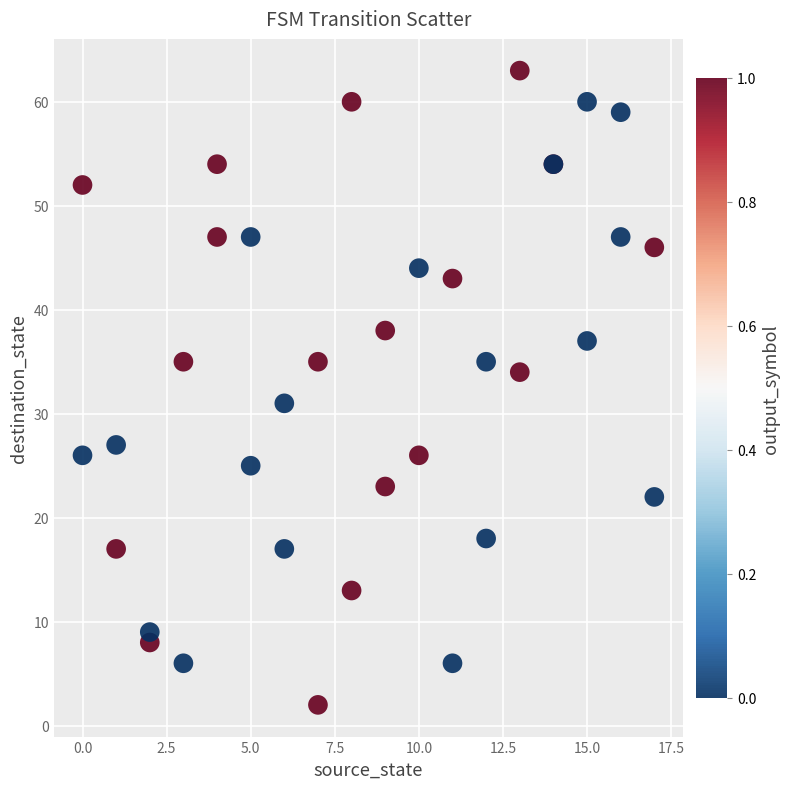

What Y value in the scatter plot is closest to 32?

31